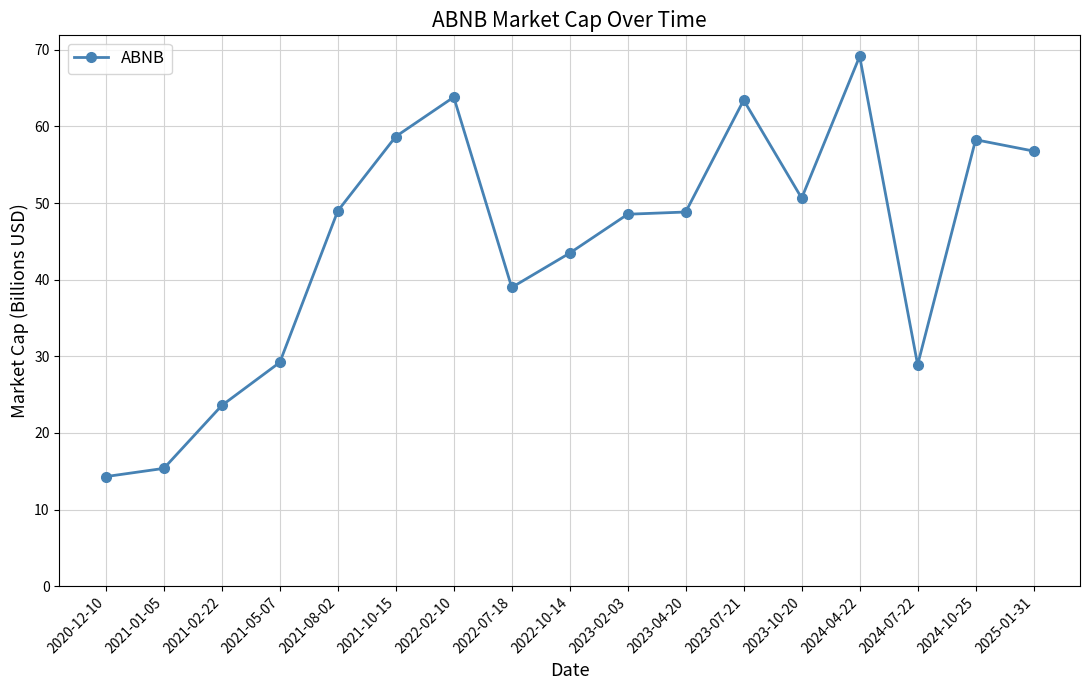

Between 2020-12-10 and 2024-04-22, which is larger?

2024-04-22